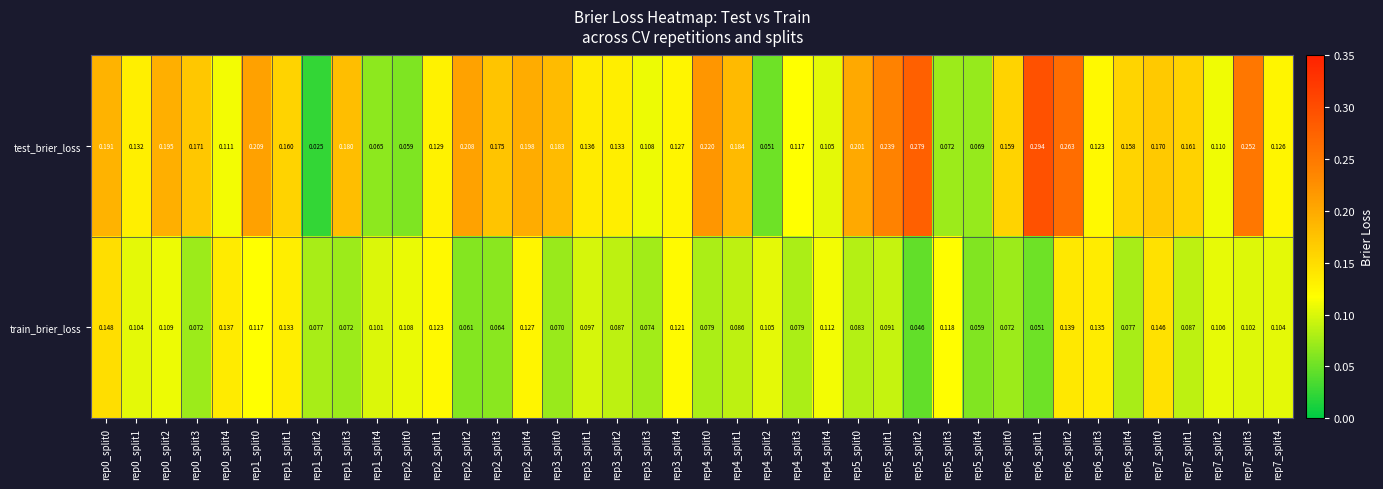

Between rep4_split0 and rep4_split3, which series saw the biggest shift?

test_brier_loss